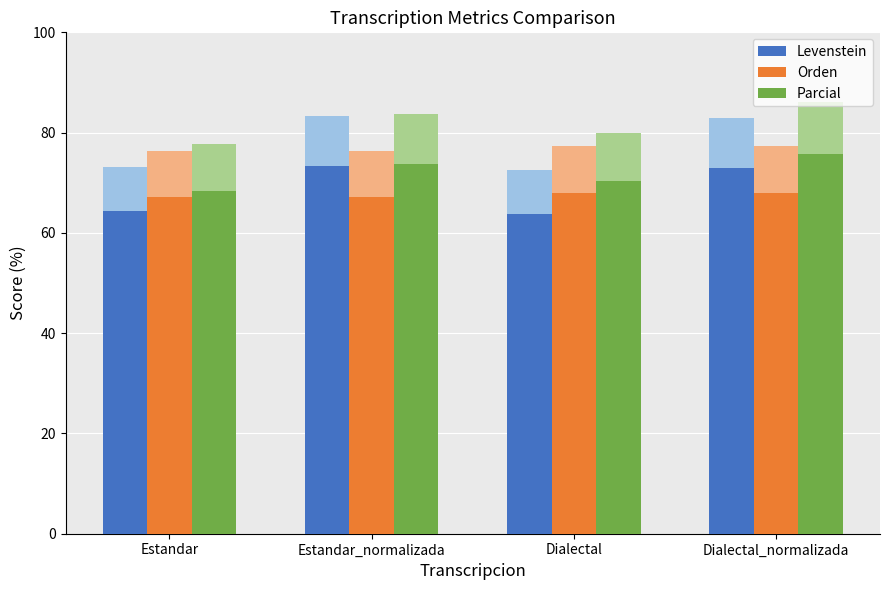

What is the difference between the highest and lowest values at Dialectal_normalizada?

7.7